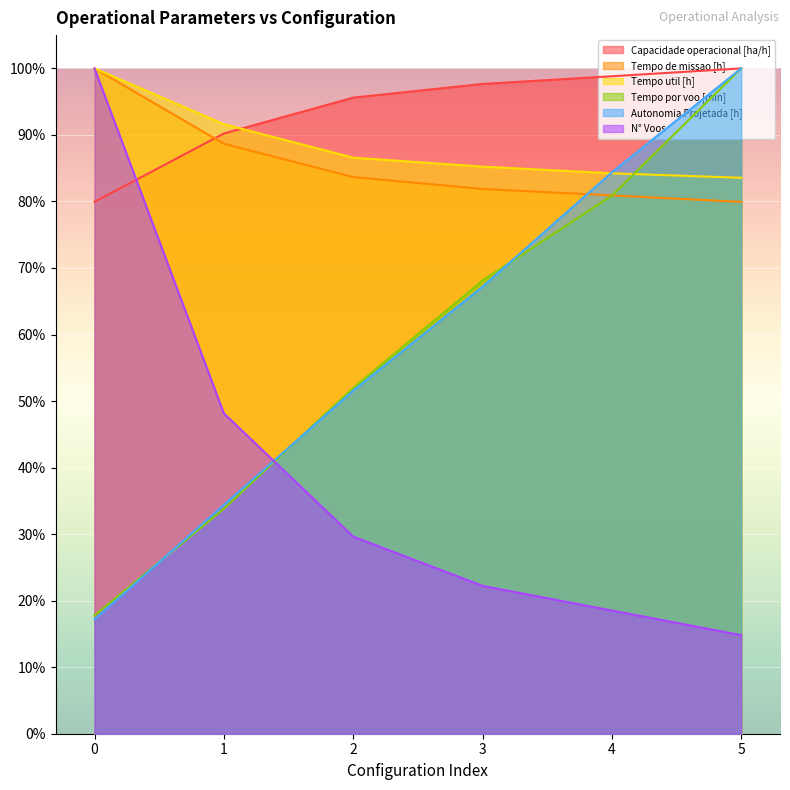

After their last crossing, which series has the higher values: Tempo por voo [min] or Tempo de missao [h]?

Tempo por voo [min]